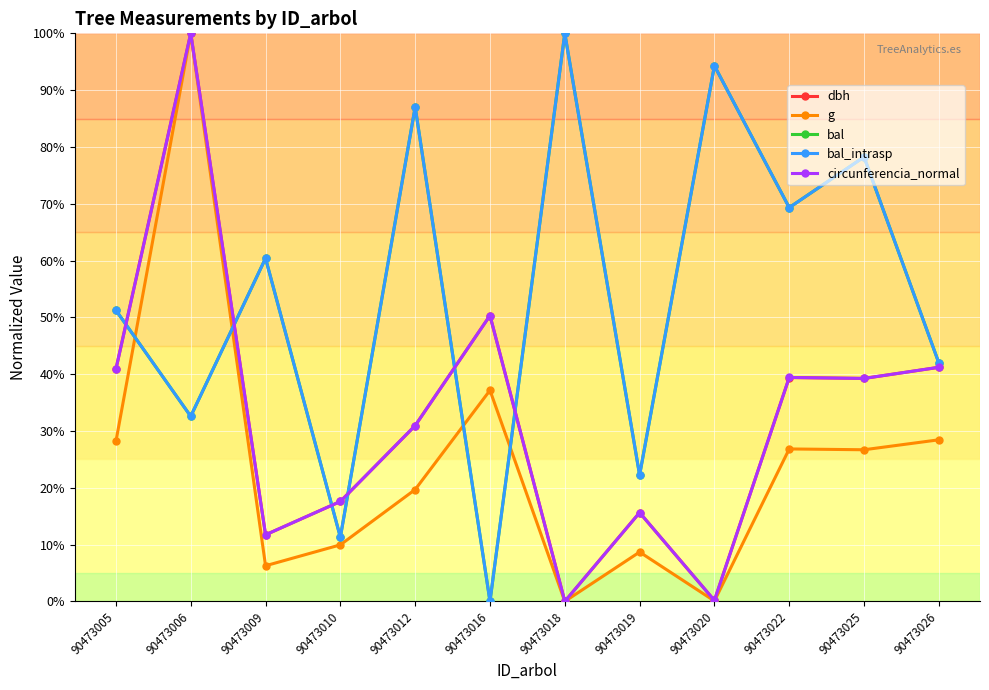

Is this an area chart (filled region under the line)?

No